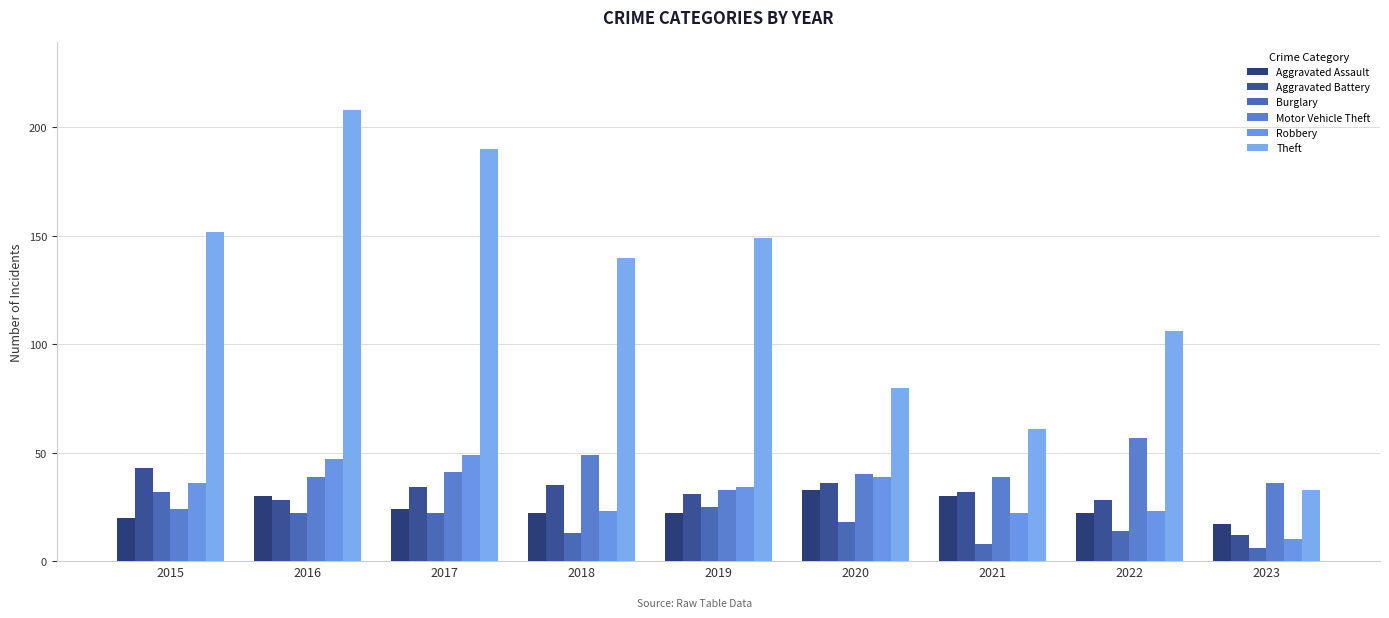

At which category is the sum across all series the highest?

2016